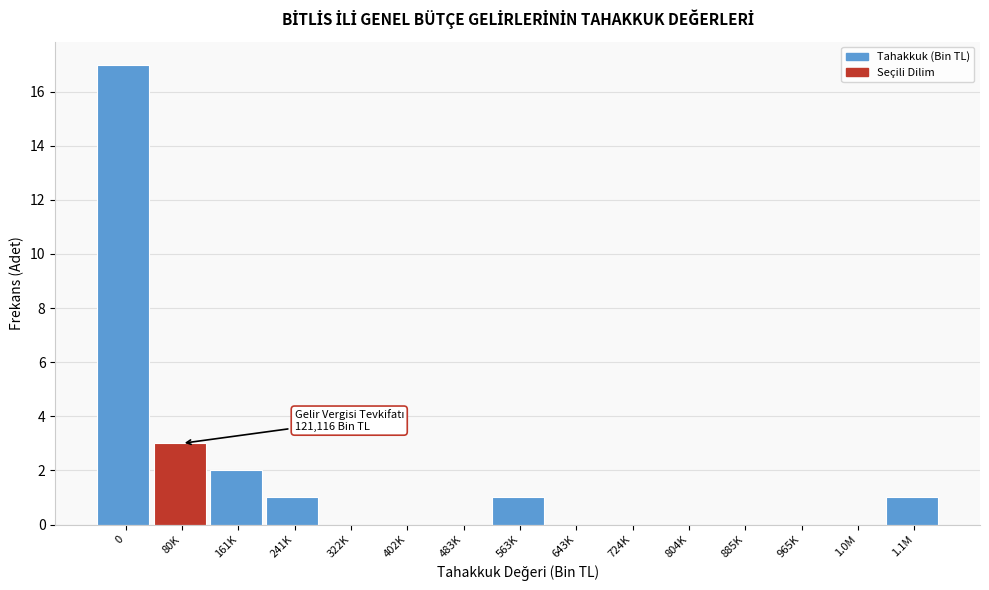

Reading right to left, list all the values displayed in this chart.

1.1M=1	1.0M=0	965K=0	885K=0	804K=0	724K=0	643K=0	563K=1	483K=0	402K=0	322K=0	241K=1	161K=2	80K=3	0=17